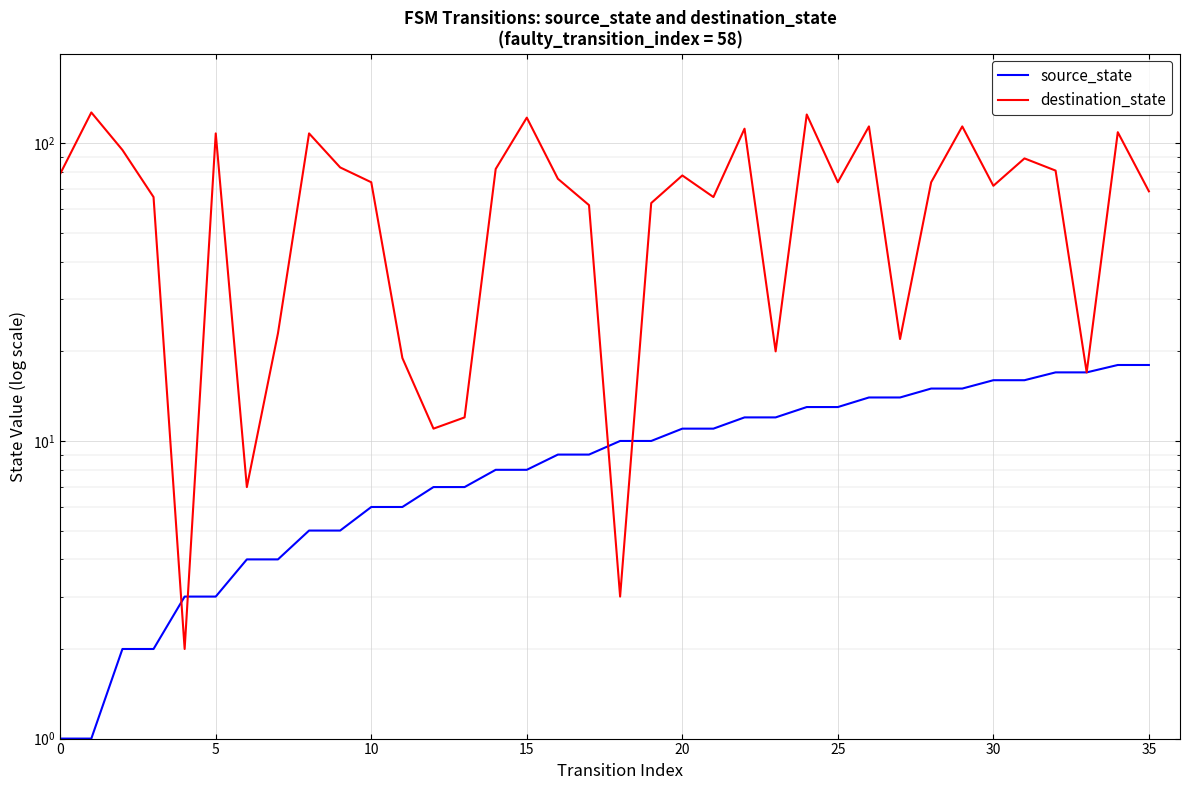

Between 22 and 26, which is larger?

26